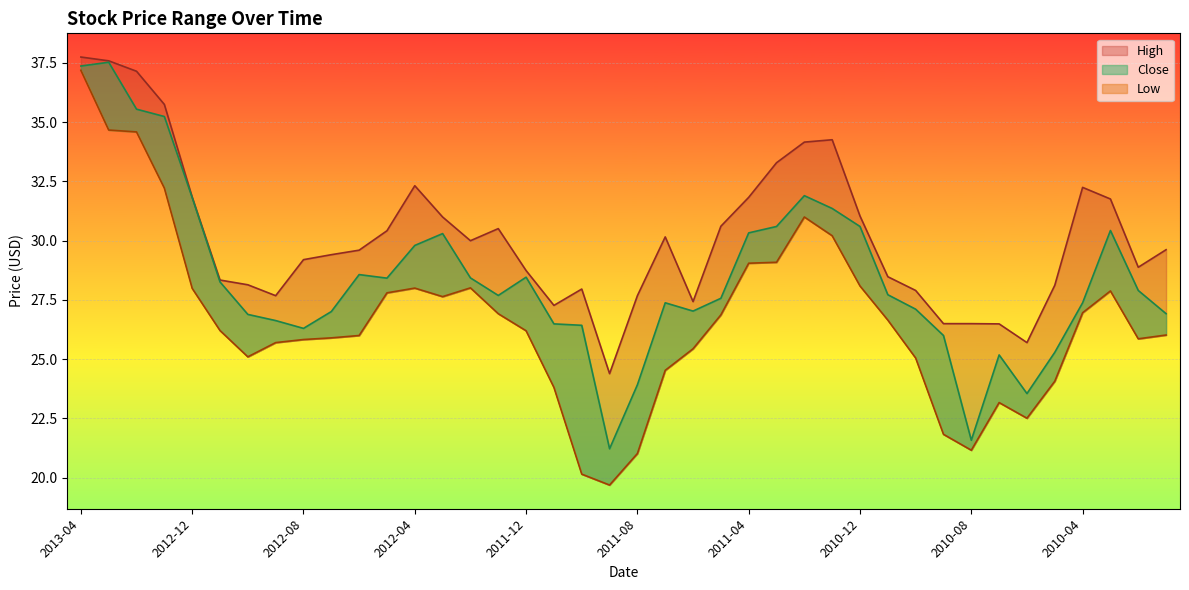

Between 2012-06 and 2011-04, which is larger?

2011-04